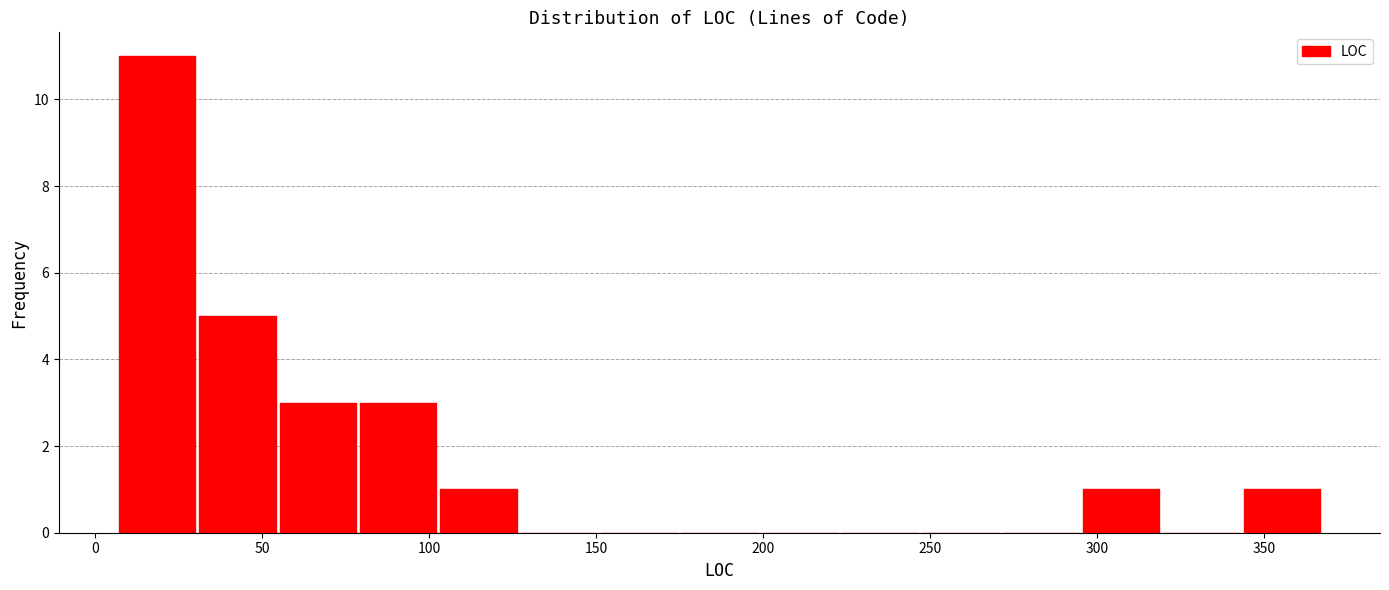

Reading left to right, list every bar in this chart as the range it spans on the x-axis followed by its height. Neither the bar edges nor the heights are printed on the chart, so give them approximately, as read against the axes.

5 to 30: 11
30 to 55: 5
55 to 80: 3
80 to 105: 3
105 to 125: 1
125 to 150: 0
150 to 175: 0
175 to 200: 0
200 to 225: 0
225 to 250: 0
250 to 270: 0
270 to 295: 0
295 to 320: 1
320 to 345: 0
345 to 370: 1